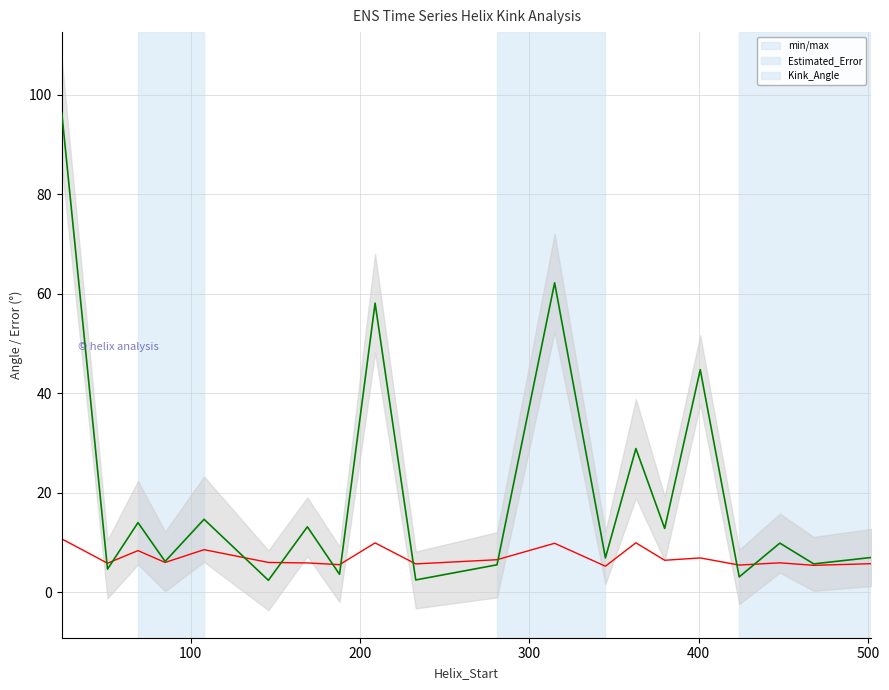

How many series are shown in this chart?

2